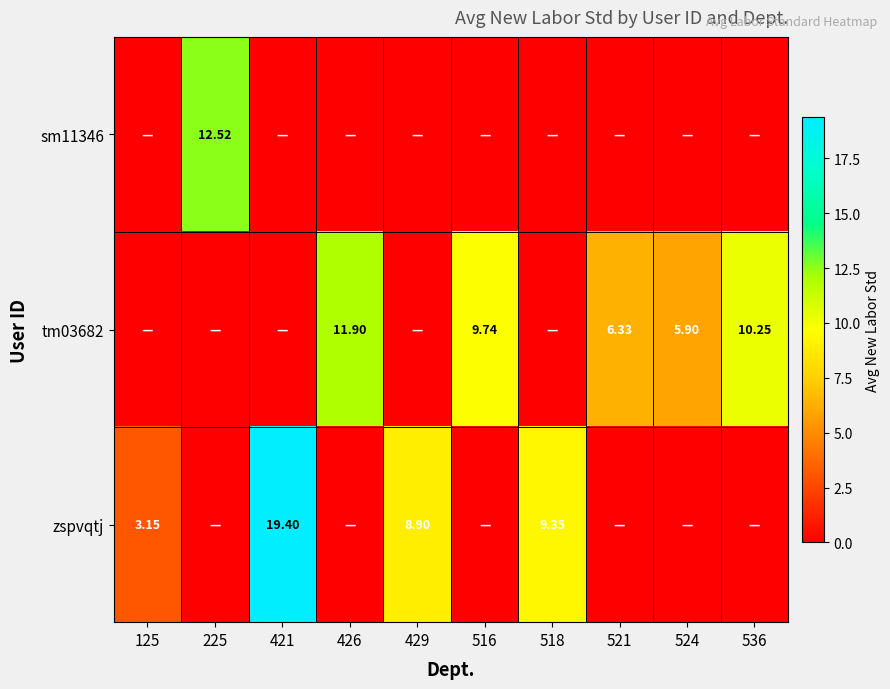

The sm11346 series shows 0.0 at 429. True or false?

True